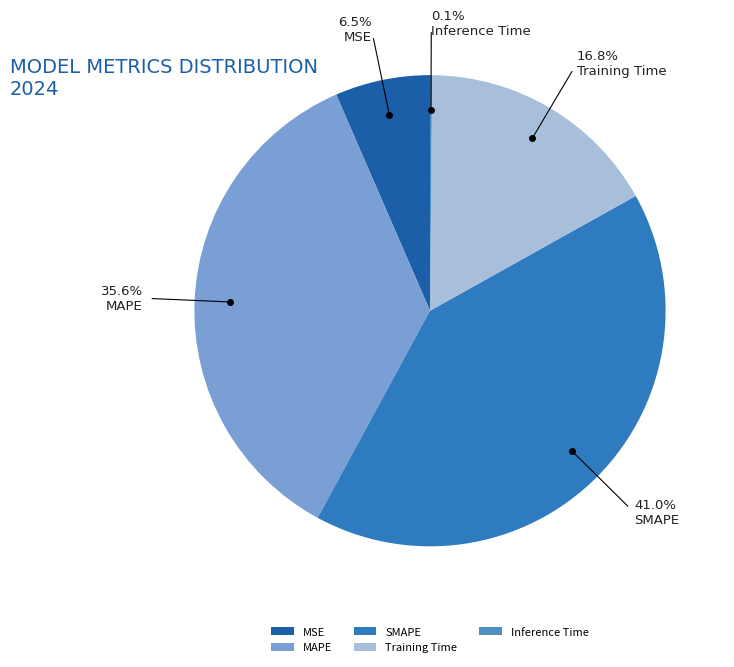

Is there a majority slice in this chart?

No